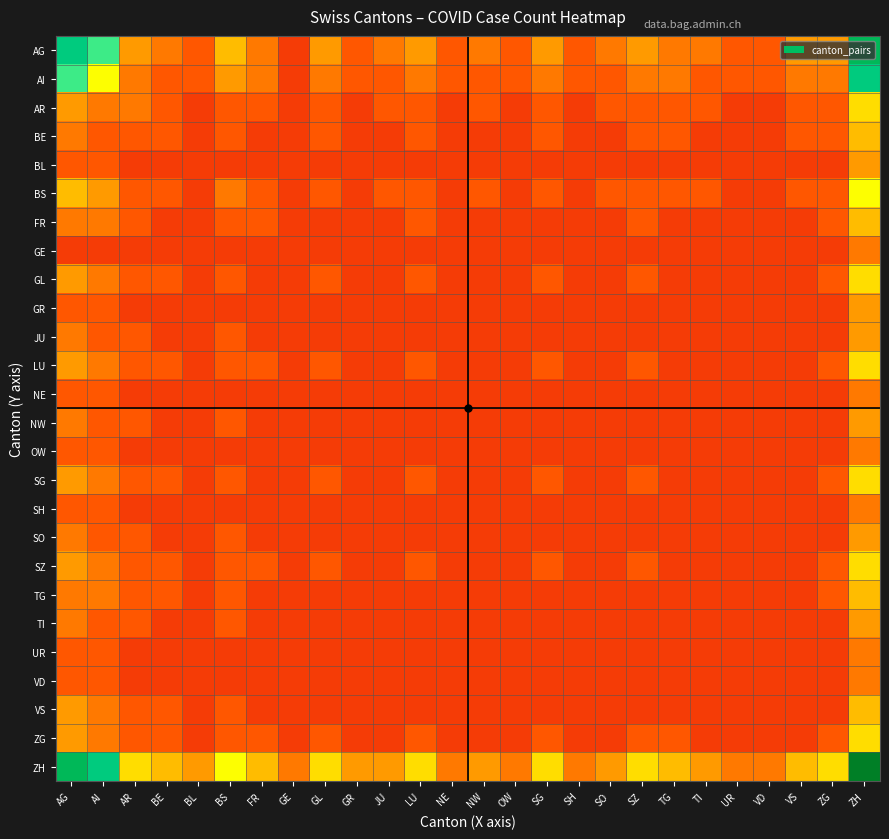

Reading left to right, extract all data points from this chart.

AG: AG=12	AI=10	AR=5	BE=4	BL=3	BS=6	FR=4	GE=2	GL=5	GR=3	JU=4	LU=5	NE=3	NW=4	OW=3	SG=5	SH=3	SO=4	SZ=5	TG=4	TI=4	UR=3	VD=3	VS=5	ZG=5	ZH=13
AI: AG=10	AI=8	AR=4	BE=3	BL=3	BS=5	FR=4	GE=2	GL=4	GR=3	JU=3	LU=4	NE=3	NW=3	OW=3	SG=4	SH=3	SO=3	SZ=4	TG=4	TI=3	UR=3	VD=3	VS=4	ZG=4	ZH=12
AR: AG=5	AI=4	AR=4	BE=3	BL=2	BS=3	FR=3	GE=2	GL=3	GR=2	JU=3	LU=3	NE=2	NW=3	OW=2	SG=3	SH=2	SO=3	SZ=3	TG=3	TI=3	UR=2	VD=2	VS=3	ZG=3	ZH=7
BE: AG=4	AI=3	AR=3	BE=3	BL=2	BS=3	FR=2	GE=2	GL=3	GR=2	JU=2	LU=3	NE=2	NW=2	OW=2	SG=3	SH=2	SO=2	SZ=3	TG=3	TI=2	UR=2	VD=2	VS=3	ZG=3	ZH=6
BL: AG=3	AI=3	AR=2	BE=2	BL=2	BS=2	FR=2	GE=2	GL=2	GR=2	JU=2	LU=2	NE=2	NW=2	OW=2	SG=2	SH=2	SO=2	SZ=2	TG=2	TI=2	UR=2	VD=2	VS=2	ZG=2	ZH=5
BS: AG=6	AI=5	AR=3	BE=3	BL=2	BS=4	FR=3	GE=2	GL=3	GR=2	JU=3	LU=3	NE=2	NW=3	OW=2	SG=3	SH=2	SO=3	SZ=3	TG=3	TI=3	UR=2	VD=2	VS=3	ZG=3	ZH=8
FR: AG=4	AI=4	AR=3	BE=2	BL=2	BS=3	FR=3	GE=2	GL=2	GR=2	JU=2	LU=3	NE=2	NW=2	OW=2	SG=2	SH=2	SO=2	SZ=3	TG=2	TI=2	UR=2	VD=2	VS=2	ZG=3	ZH=6
GE: AG=2	AI=2	AR=2	BE=2	BL=2	BS=2	FR=2	GE=2	GL=2	GR=2	JU=2	LU=2	NE=2	NW=2	OW=2	SG=2	SH=2	SO=2	SZ=2	TG=2	TI=2	UR=2	VD=2	VS=2	ZG=2	ZH=4
GL: AG=5	AI=4	AR=3	BE=3	BL=2	BS=3	FR=2	GE=2	GL=3	GR=2	JU=2	LU=3	NE=2	NW=2	OW=2	SG=3	SH=2	SO=2	SZ=3	TG=2	TI=2	UR=2	VD=2	VS=2	ZG=3	ZH=7
GR: AG=3	AI=3	AR=2	BE=2	BL=2	BS=2	FR=2	GE=2	GL=2	GR=2	JU=2	LU=2	NE=2	NW=2	OW=2	SG=2	SH=2	SO=2	SZ=2	TG=2	TI=2	UR=2	VD=2	VS=2	ZG=2	ZH=5
JU: AG=4	AI=3	AR=3	BE=2	BL=2	BS=3	FR=2	GE=2	GL=2	GR=2	JU=2	LU=2	NE=2	NW=2	OW=2	SG=2	SH=2	SO=2	SZ=2	TG=2	TI=2	UR=2	VD=2	VS=2	ZG=2	ZH=5
LU: AG=5	AI=4	AR=3	BE=3	BL=2	BS=3	FR=3	GE=2	GL=3	GR=2	JU=2	LU=3	NE=2	NW=2	OW=2	SG=3	SH=2	SO=2	SZ=3	TG=2	TI=2	UR=2	VD=2	VS=2	ZG=3	ZH=7
NE: AG=3	AI=3	AR=2	BE=2	BL=2	BS=2	FR=2	GE=2	GL=2	GR=2	JU=2	LU=2	NE=2	NW=2	OW=2	SG=2	SH=2	SO=2	SZ=2	TG=2	TI=2	UR=2	VD=2	VS=2	ZG=2	ZH=4
NW: AG=4	AI=3	AR=3	BE=2	BL=2	BS=3	FR=2	GE=2	GL=2	GR=2	JU=2	LU=2	NE=2	NW=2	OW=2	SG=2	SH=2	SO=2	SZ=2	TG=2	TI=2	UR=2	VD=2	VS=2	ZG=2	ZH=5
OW: AG=3	AI=3	AR=2	BE=2	BL=2	BS=2	FR=2	GE=2	GL=2	GR=2	JU=2	LU=2	NE=2	NW=2	OW=2	SG=2	SH=2	SO=2	SZ=2	TG=2	TI=2	UR=2	VD=2	VS=2	ZG=2	ZH=4
SG: AG=5	AI=4	AR=3	BE=3	BL=2	BS=3	FR=2	GE=2	GL=3	GR=2	JU=2	LU=3	NE=2	NW=2	OW=2	SG=3	SH=2	SO=2	SZ=3	TG=2	TI=2	UR=2	VD=2	VS=2	ZG=3	ZH=7
SH: AG=3	AI=3	AR=2	BE=2	BL=2	BS=2	FR=2	GE=2	GL=2	GR=2	JU=2	LU=2	NE=2	NW=2	OW=2	SG=2	SH=2	SO=2	SZ=2	TG=2	TI=2	UR=2	VD=2	VS=2	ZG=2	ZH=4
SO: AG=4	AI=3	AR=3	BE=2	BL=2	BS=3	FR=2	GE=2	GL=2	GR=2	JU=2	LU=2	NE=2	NW=2	OW=2	SG=2	SH=2	SO=2	SZ=2	TG=2	TI=2	UR=2	VD=2	VS=2	ZG=2	ZH=5
SZ: AG=5	AI=4	AR=3	BE=3	BL=2	BS=3	FR=3	GE=2	GL=3	GR=2	JU=2	LU=3	NE=2	NW=2	OW=2	SG=3	SH=2	SO=2	SZ=3	TG=2	TI=2	UR=2	VD=2	VS=2	ZG=3	ZH=7
TG: AG=4	AI=4	AR=3	BE=3	BL=2	BS=3	FR=2	GE=2	GL=2	GR=2	JU=2	LU=2	NE=2	NW=2	OW=2	SG=2	SH=2	SO=2	SZ=2	TG=2	TI=2	UR=2	VD=2	VS=2	ZG=3	ZH=6
TI: AG=4	AI=3	AR=3	BE=2	BL=2	BS=3	FR=2	GE=2	GL=2	GR=2	JU=2	LU=2	NE=2	NW=2	OW=2	SG=2	SH=2	SO=2	SZ=2	TG=2	TI=2	UR=2	VD=2	VS=2	ZG=2	ZH=5
UR: AG=3	AI=3	AR=2	BE=2	BL=2	BS=2	FR=2	GE=2	GL=2	GR=2	JU=2	LU=2	NE=2	NW=2	OW=2	SG=2	SH=2	SO=2	SZ=2	TG=2	TI=2	UR=2	VD=2	VS=2	ZG=2	ZH=4
VD: AG=3	AI=3	AR=2	BE=2	BL=2	BS=2	FR=2	GE=2	GL=2	GR=2	JU=2	LU=2	NE=2	NW=2	OW=2	SG=2	SH=2	SO=2	SZ=2	TG=2	TI=2	UR=2	VD=2	VS=2	ZG=2	ZH=4
VS: AG=5	AI=4	AR=3	BE=3	BL=2	BS=3	FR=2	GE=2	GL=2	GR=2	JU=2	LU=2	NE=2	NW=2	OW=2	SG=2	SH=2	SO=2	SZ=2	TG=2	TI=2	UR=2	VD=2	VS=2	ZG=2	ZH=6
ZG: AG=5	AI=4	AR=3	BE=3	BL=2	BS=3	FR=3	GE=2	GL=3	GR=2	JU=2	LU=3	NE=2	NW=2	OW=2	SG=3	SH=2	SO=2	SZ=3	TG=3	TI=2	UR=2	VD=2	VS=2	ZG=3	ZH=7
ZH: AG=13	AI=12	AR=7	BE=6	BL=5	BS=8	FR=6	GE=4	GL=7	GR=5	JU=5	LU=7	NE=4	NW=5	OW=4	SG=7	SH=4	SO=5	SZ=7	TG=6	TI=5	UR=4	VD=4	VS=6	ZG=7	ZH=16